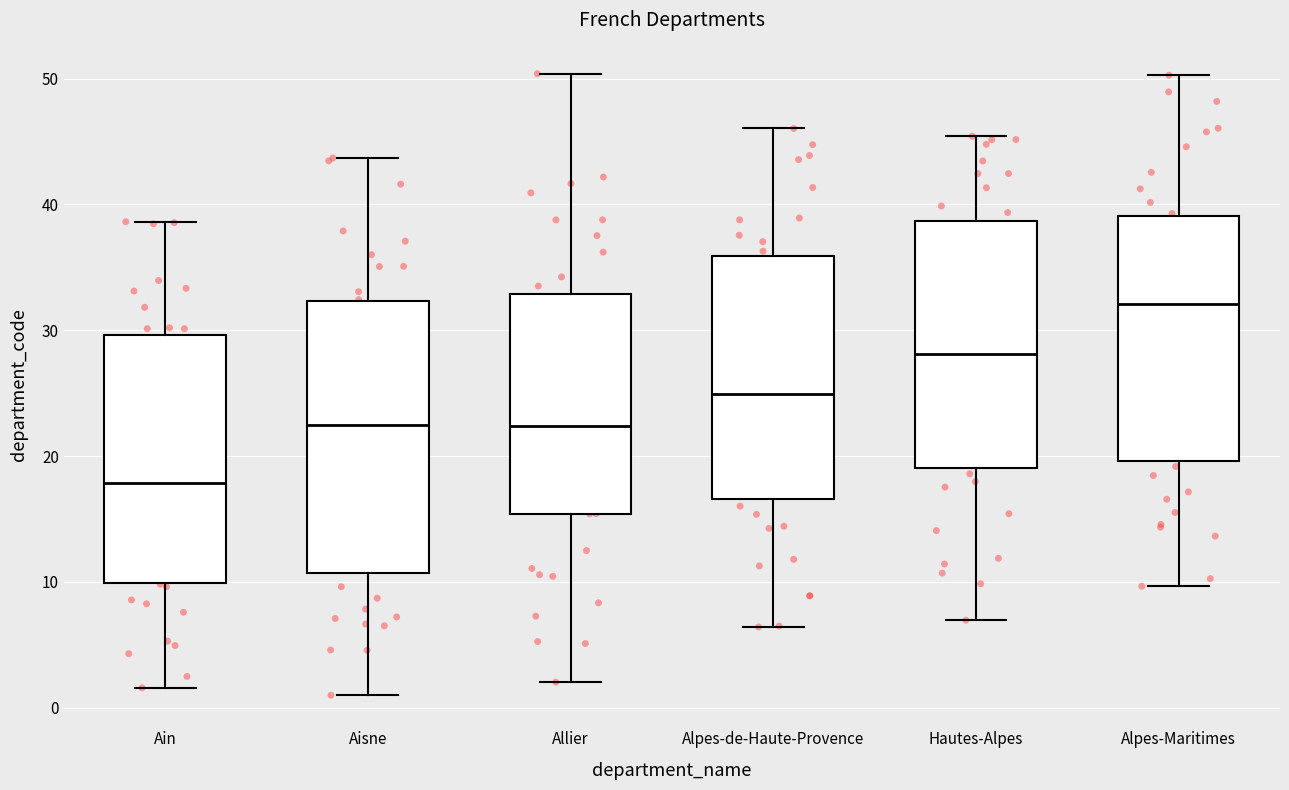

Which box's median line is the lowest?

Ain